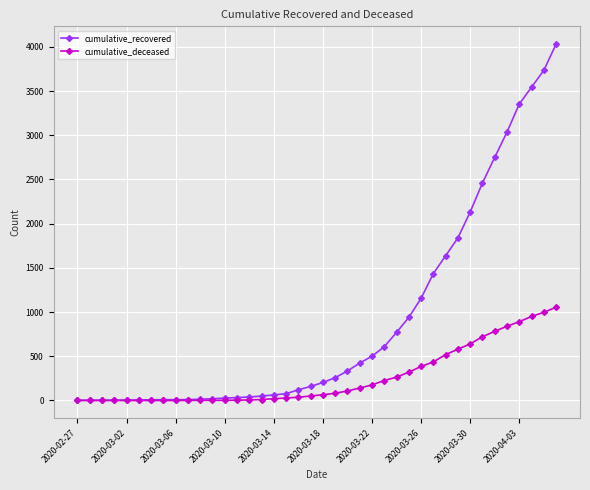

What are all the series names shown in the legend?

cumulative_recovered, cumulative_deceased